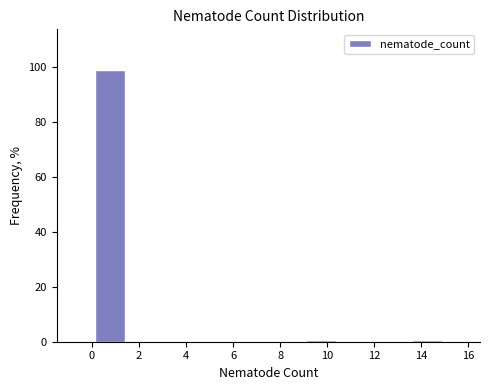

How tall is the bar that spans 0.0 to 1.5 on the x-axis? Neither the bar edges nor the heights are printed on the chart, so give them approximately, as read against the axes.

98